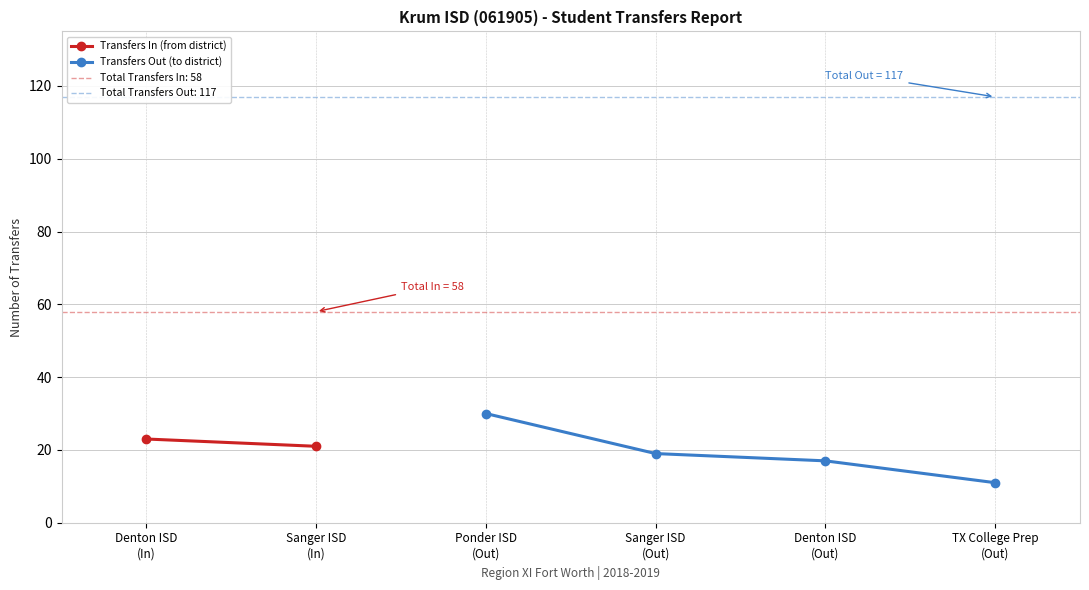

True or false: Transfers In has a value of 18 at 2018-2019.

False